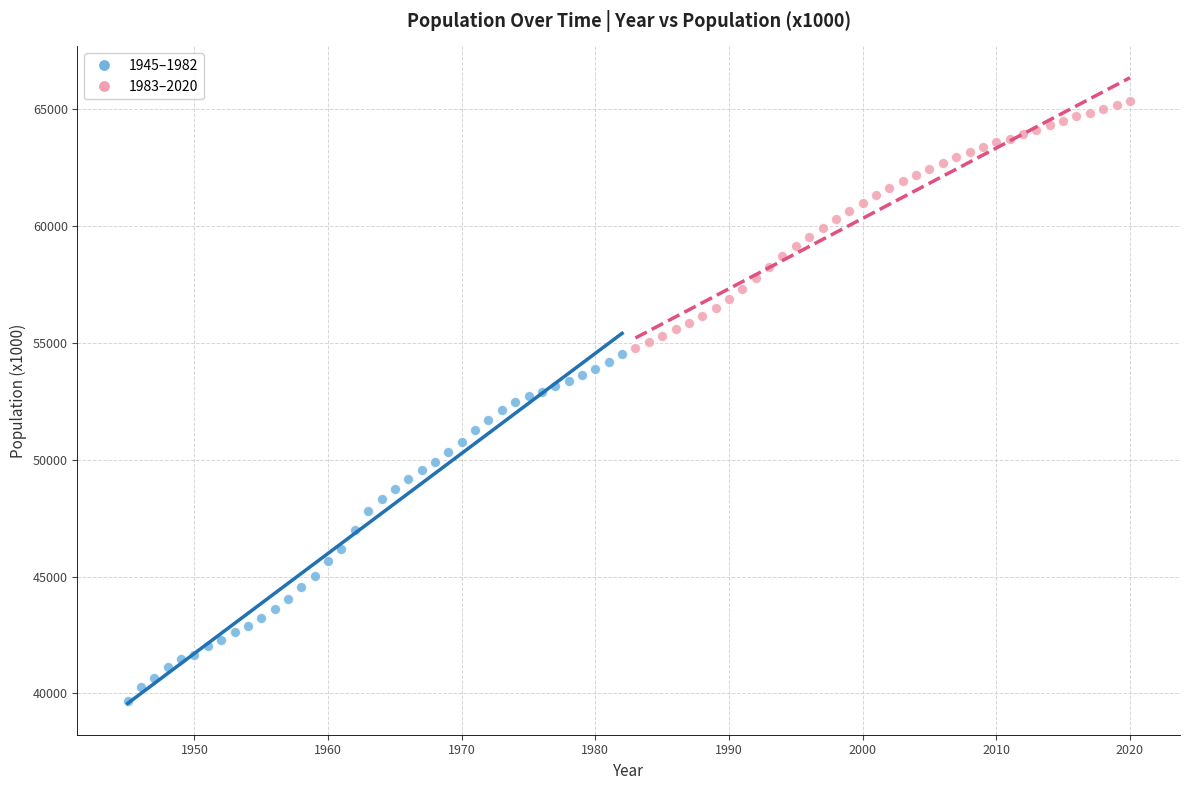

Which series reaches the maximum Y coordinate?

1983–2020